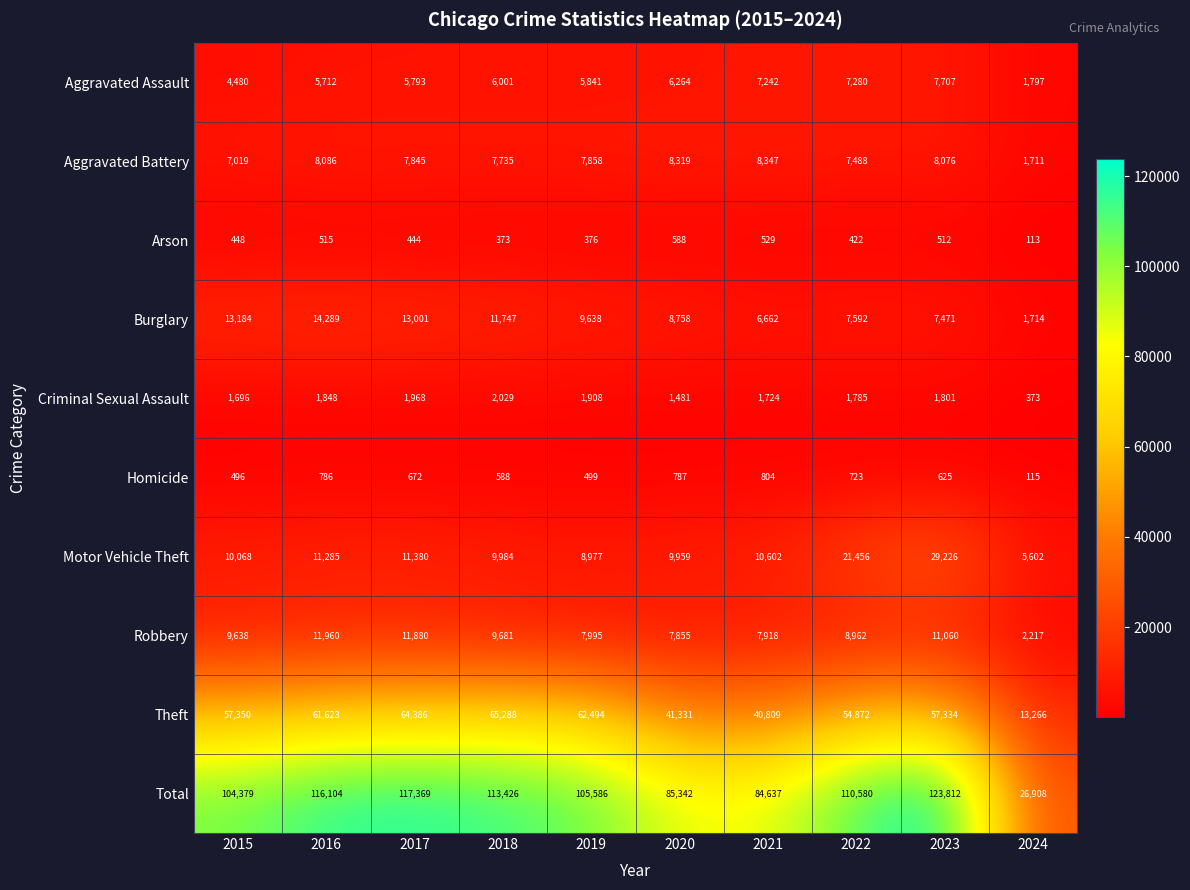

What is the difference between the maximum and minimum values in the Criminal Sexual Assault series?

1656